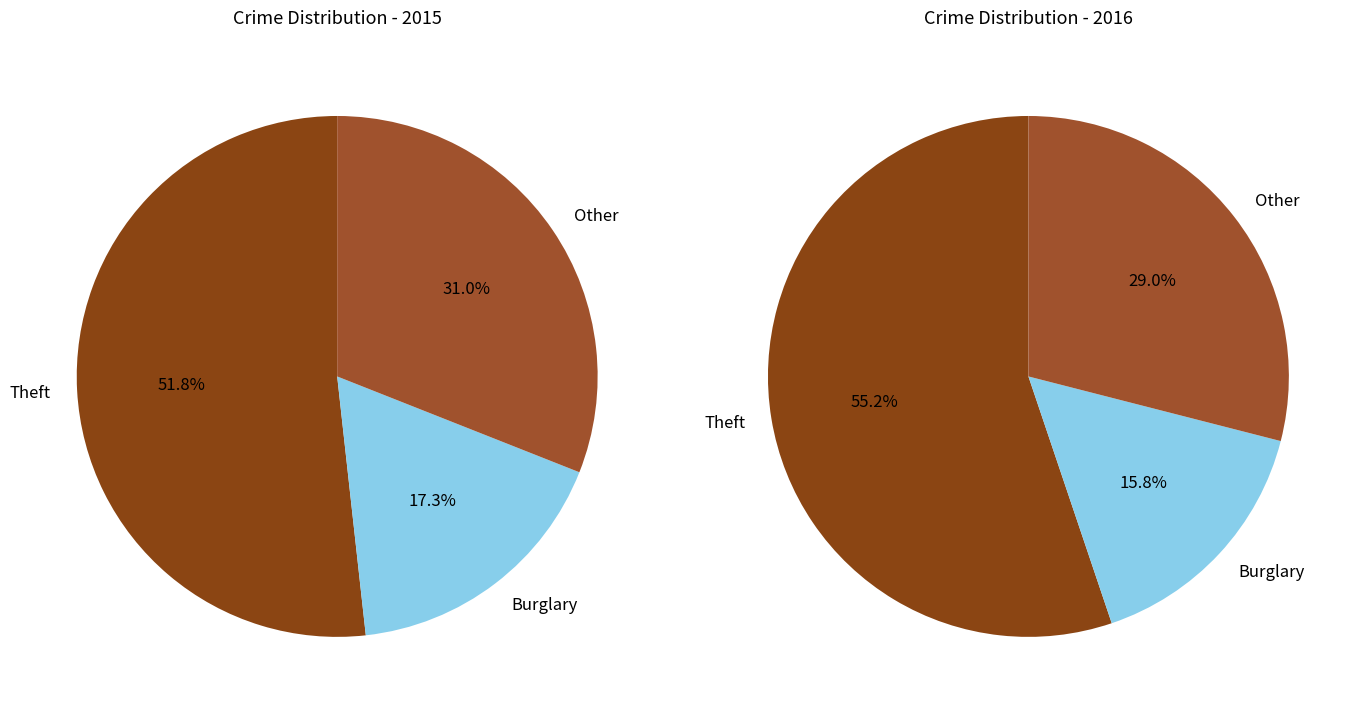

Which slice represents more than half of the pie?

Theft